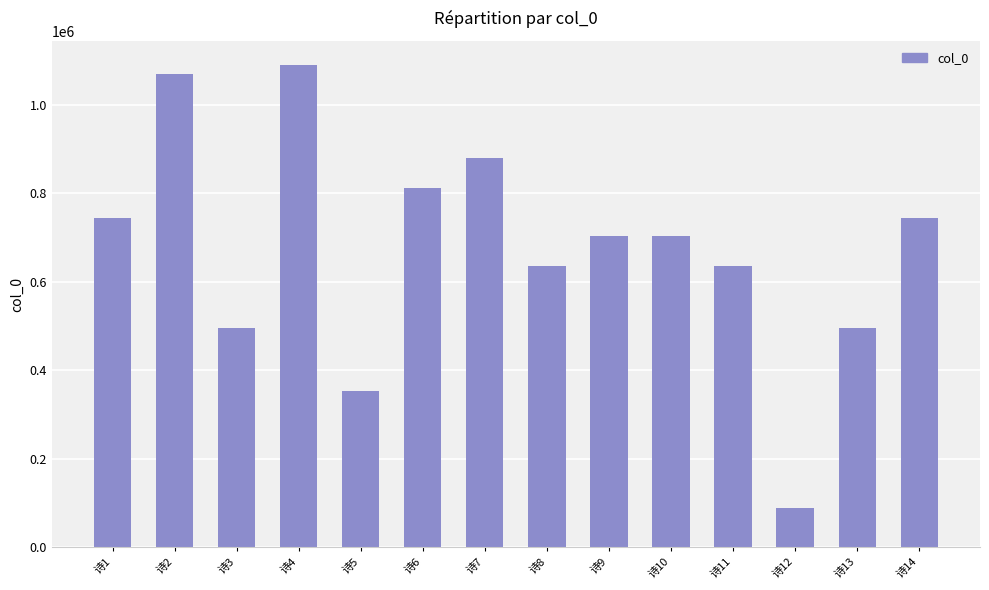

What is the sum of all values?

9443624